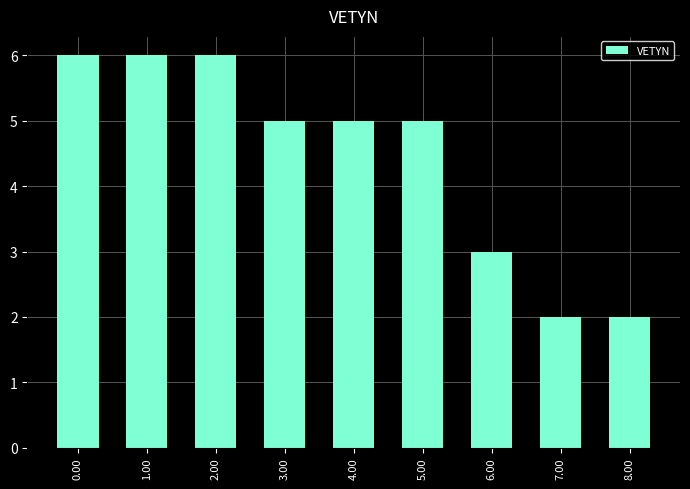

What is the greatest value displayed?

6